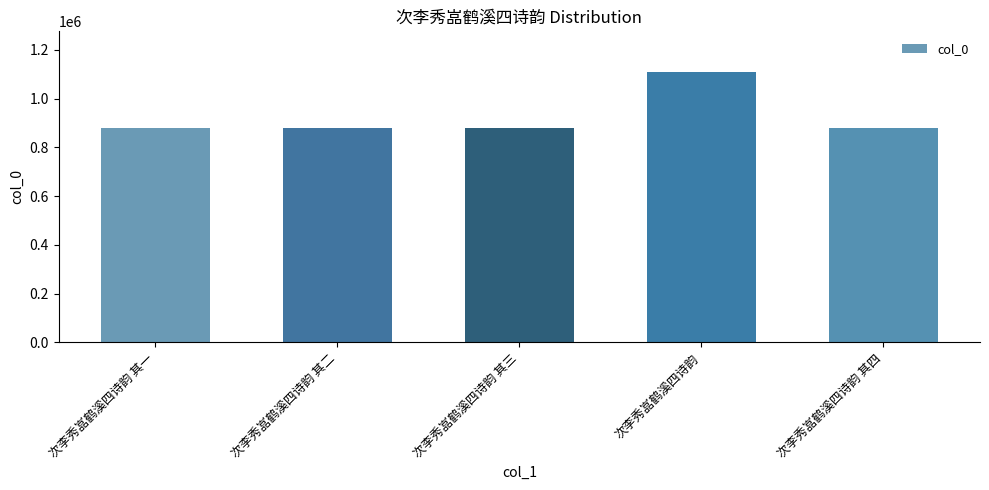

What is the ratio of the value at 次李秀嵓鹤溪四诗韵 其二 to the value at 次李秀嵓鹤溪四诗韵 其一?

1.0